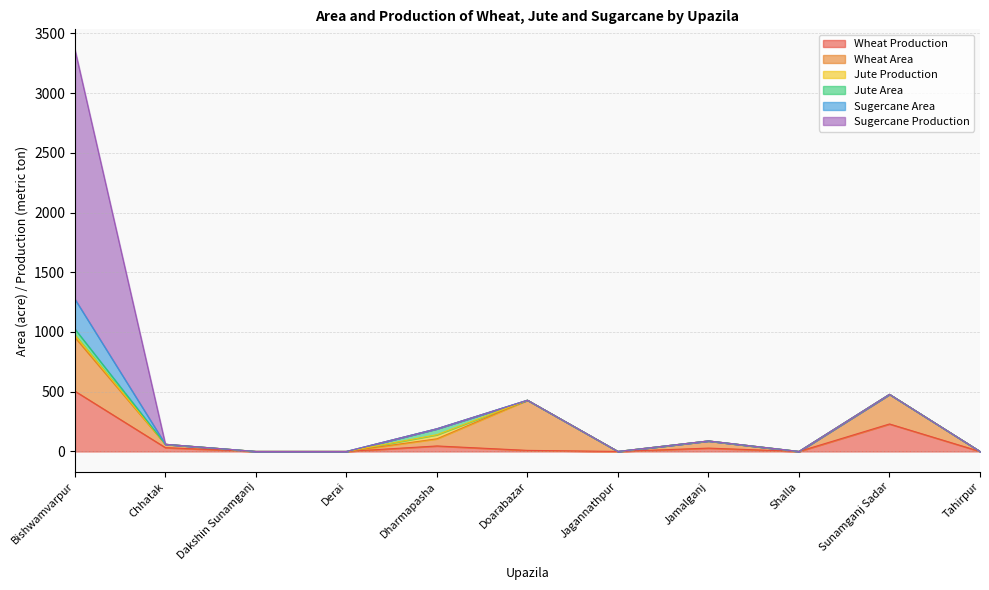

True or false: Sugercane Area and Jute Area intersect in this chart.

False